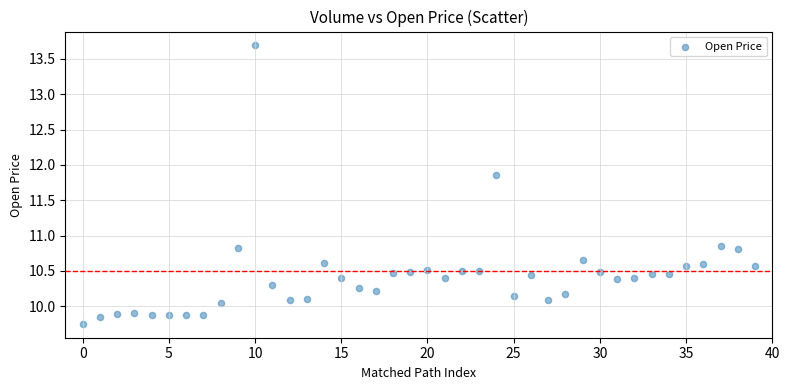

What is the range of Y values (max minus min)?

3.9